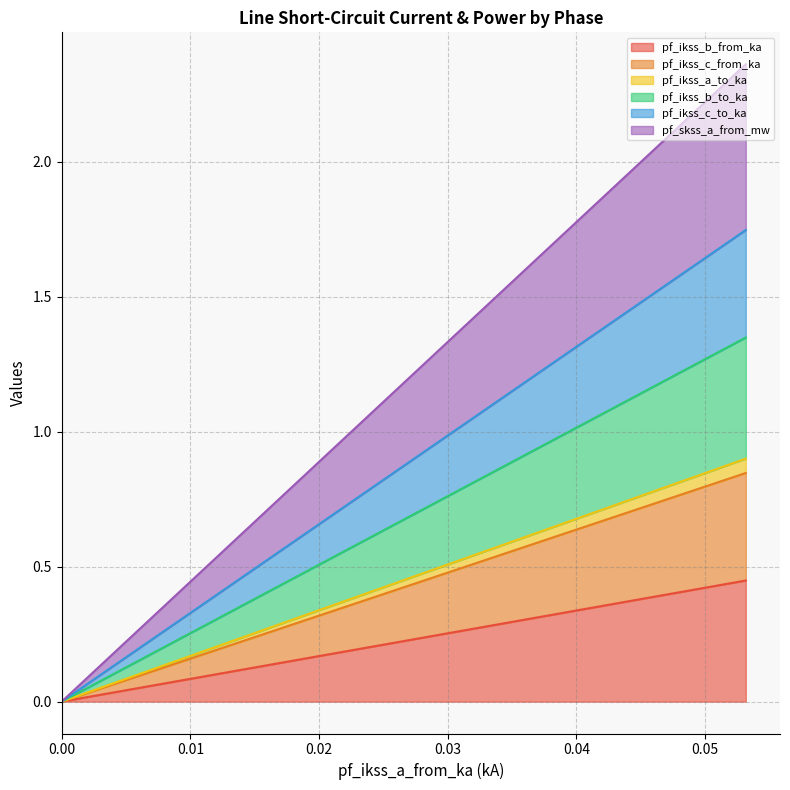

True or false: pf_ikss_c_from_ka has more than 1 points higher than both neighbors.

False